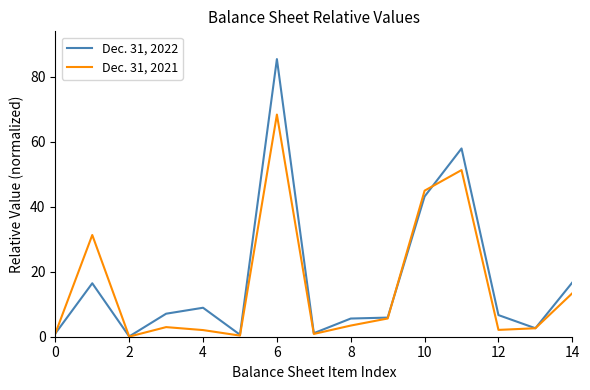

In Dec. 31, 2022, how many points are lower than both neighbors (excluding endpoints)?

4